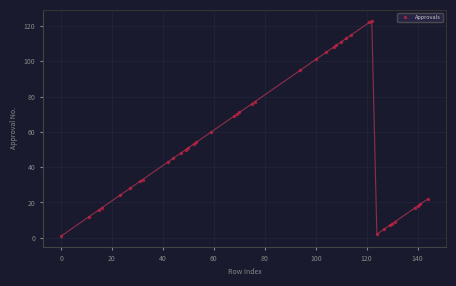

What Y value in the scatter plot is closest to 62?

60